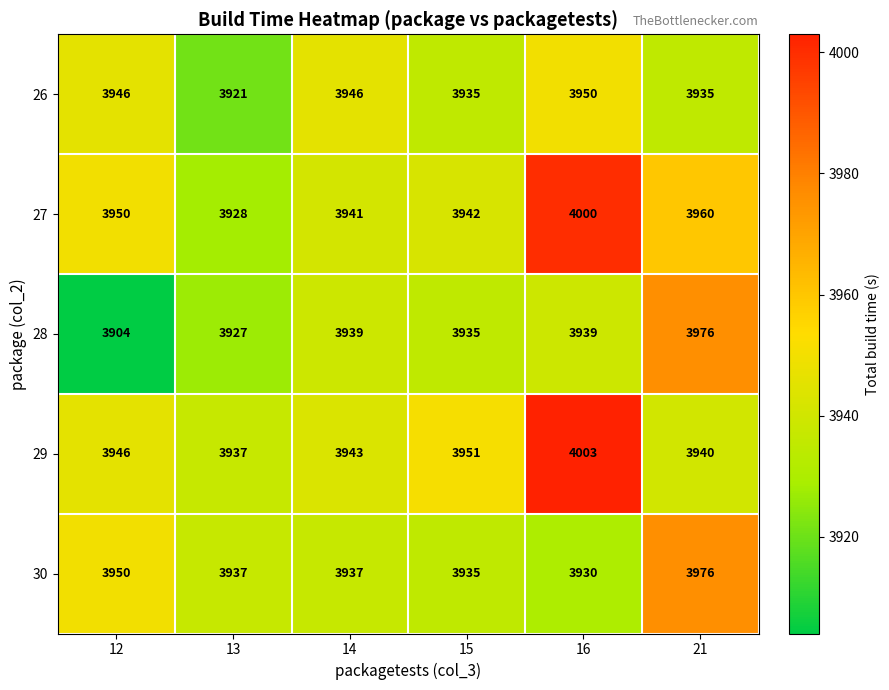

The value of 26 at 12 is 3946. True or false?

True